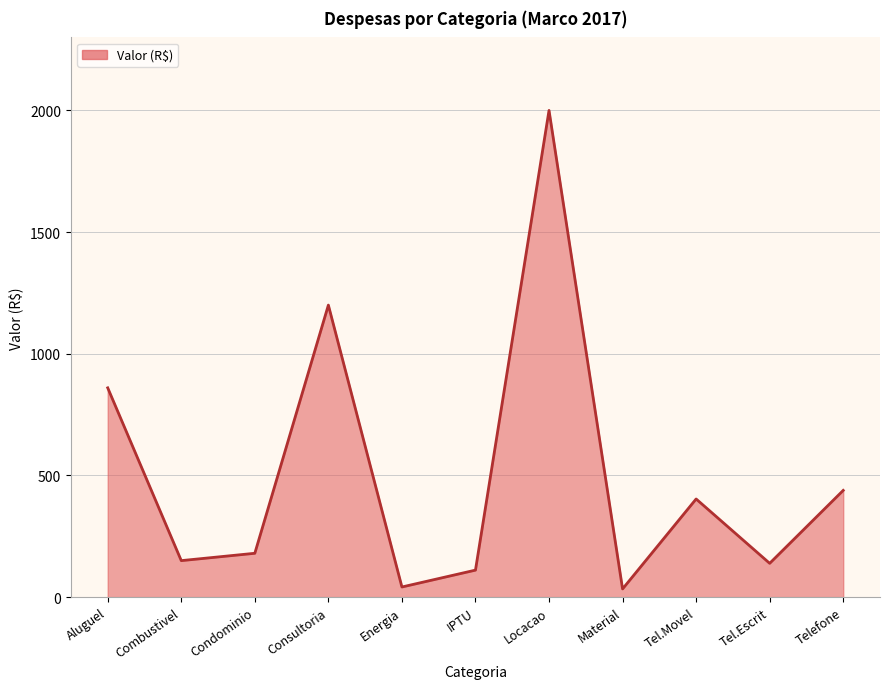

Where is the first local minimum?

Combustivel